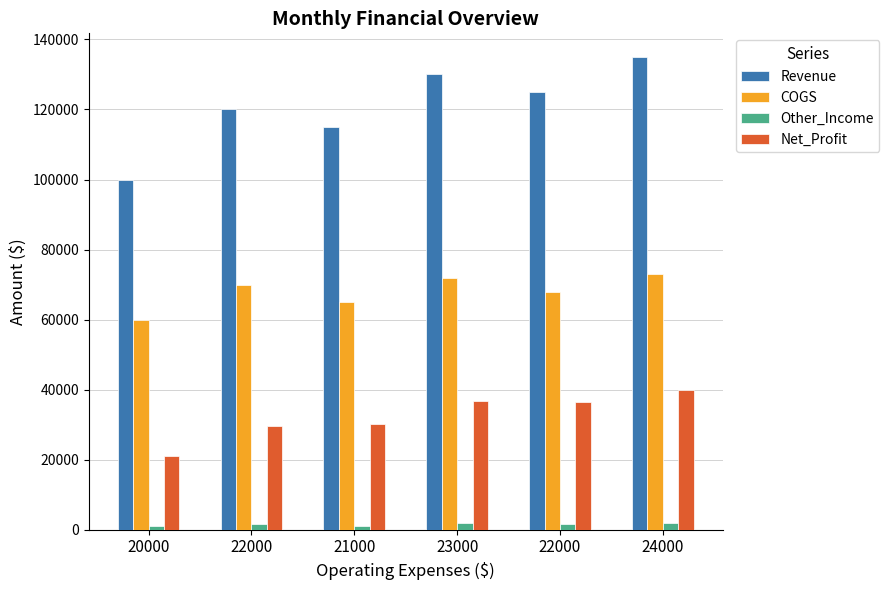

Are the bars grouped side by side (vs. stacked)?

Yes